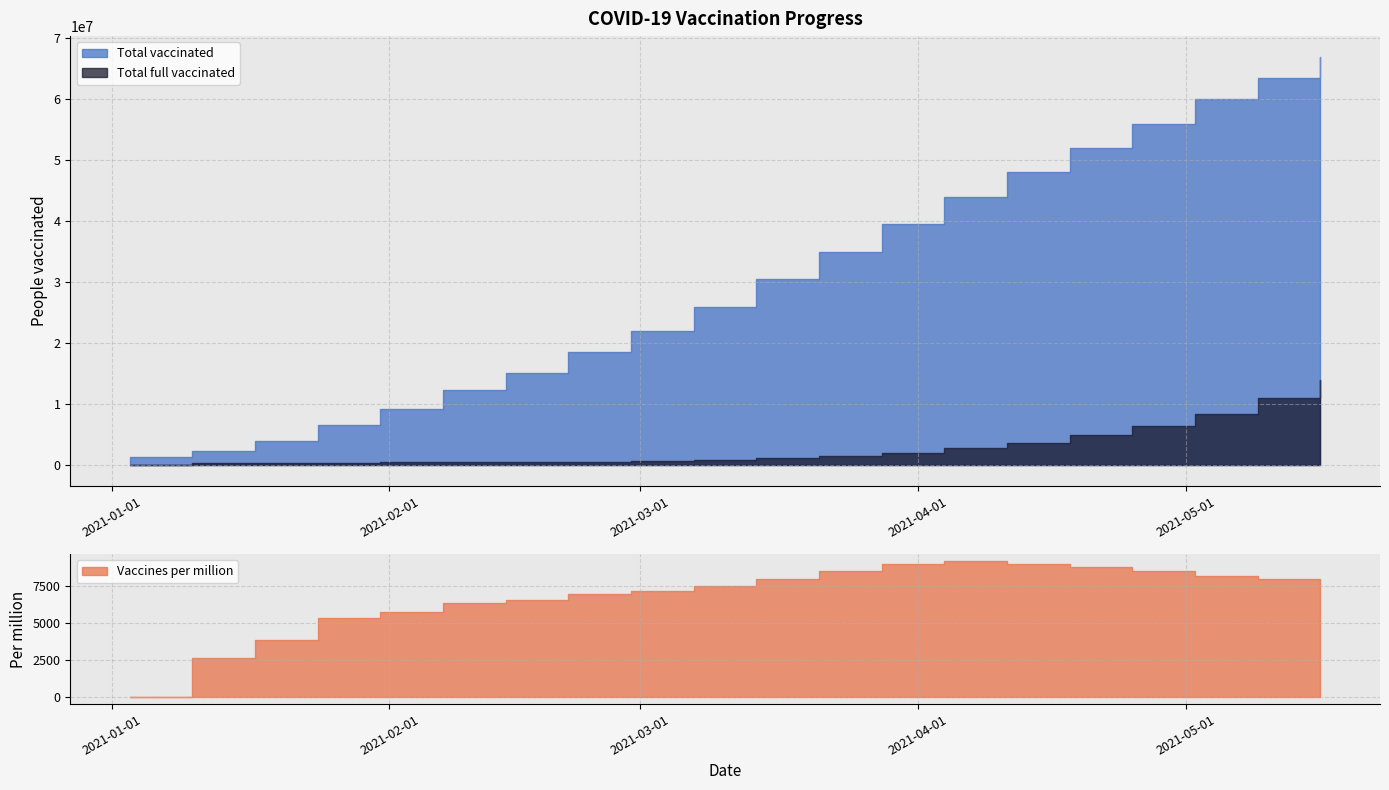

The Total full vaccinated series shows 494209 at 2021-01-31. True or false?

True